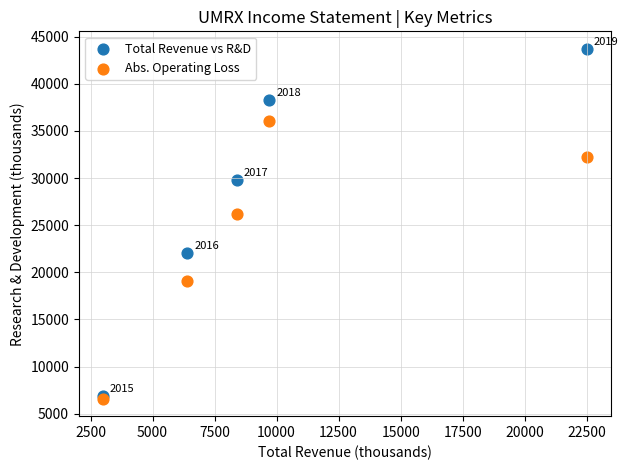

In the Abs. Operating Loss series, what Y value is closest to 21300?

19100